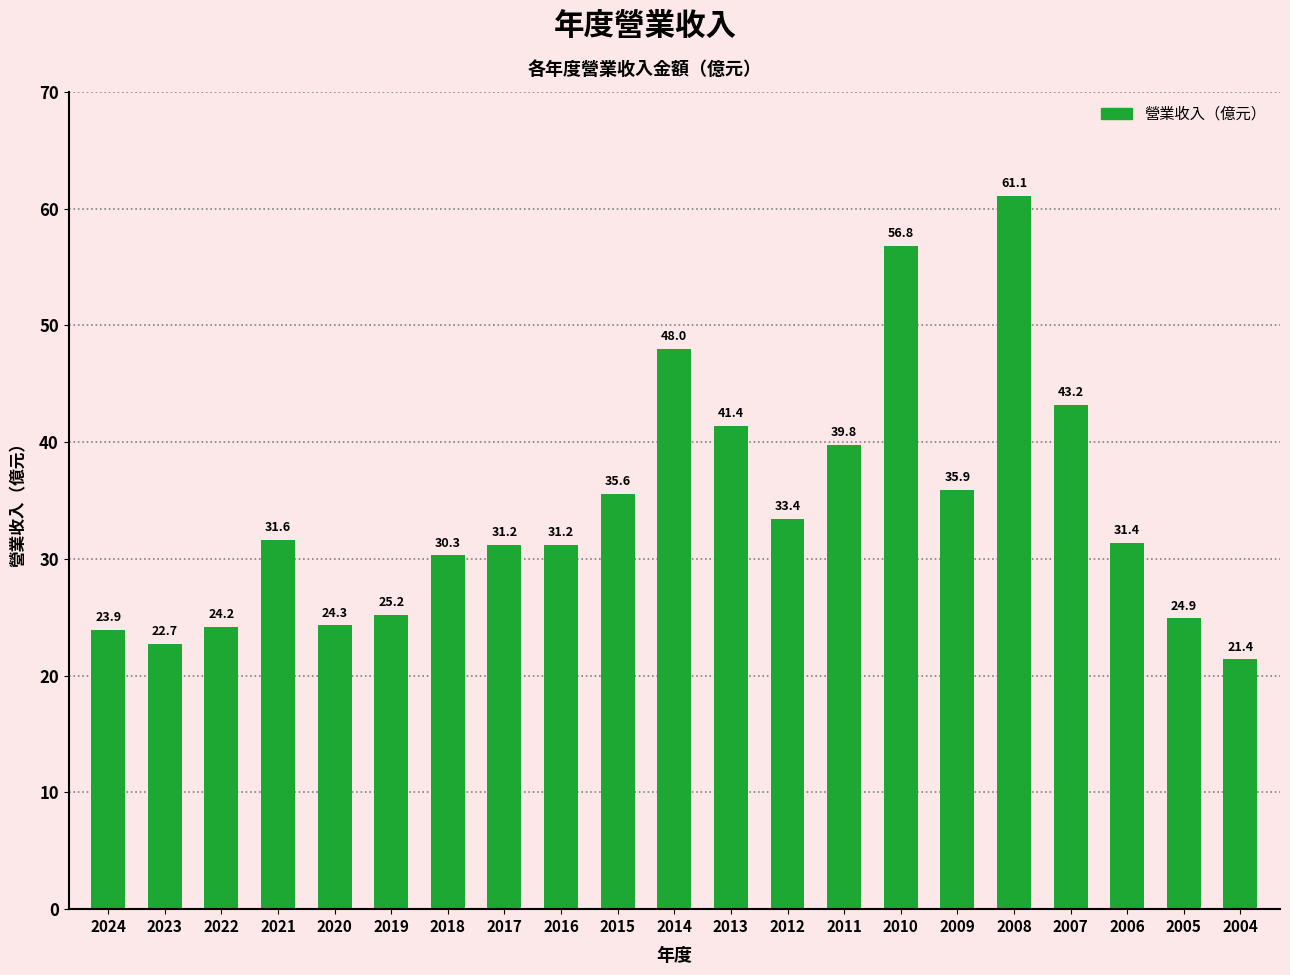

Read the value at 2005.

24.9